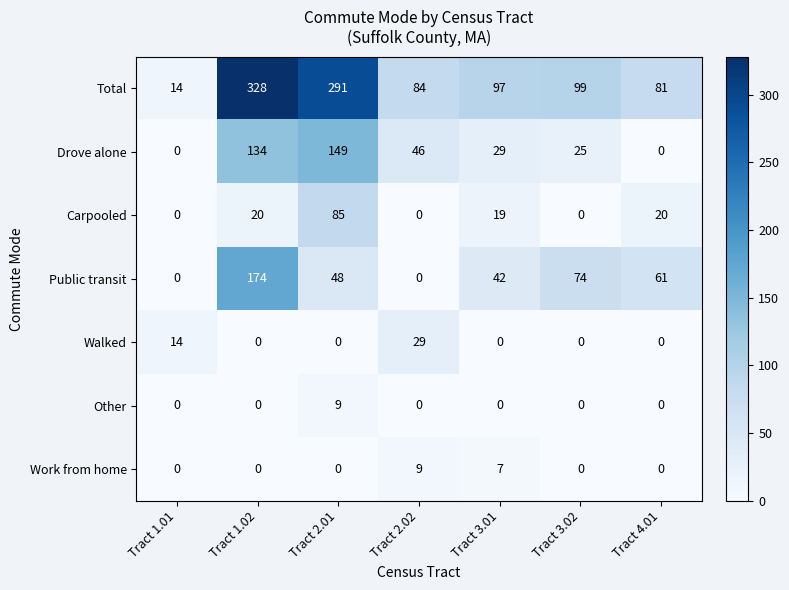

Which series changed the most between Tract 3.02 and Tract 4.01?

Drove alone